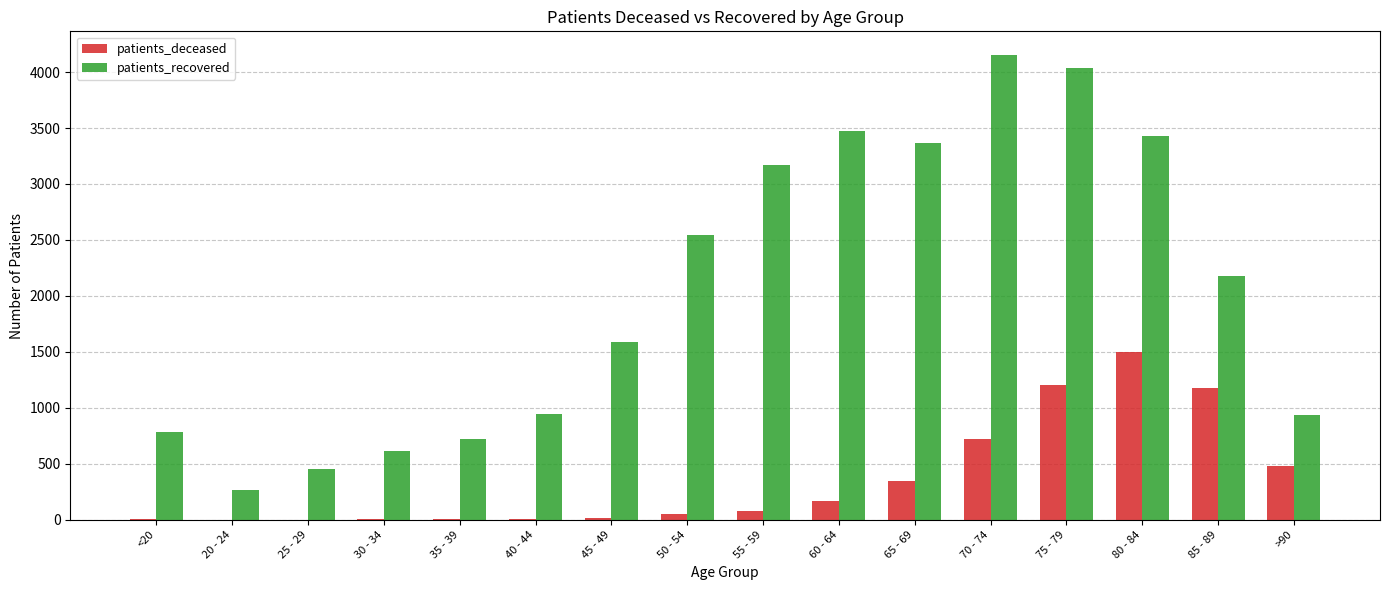

What is the spread (max minus min) of values at 20 - 24?

265